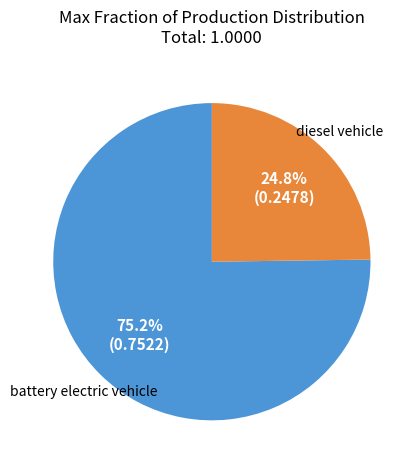

Is there a majority slice in this chart?

Yes